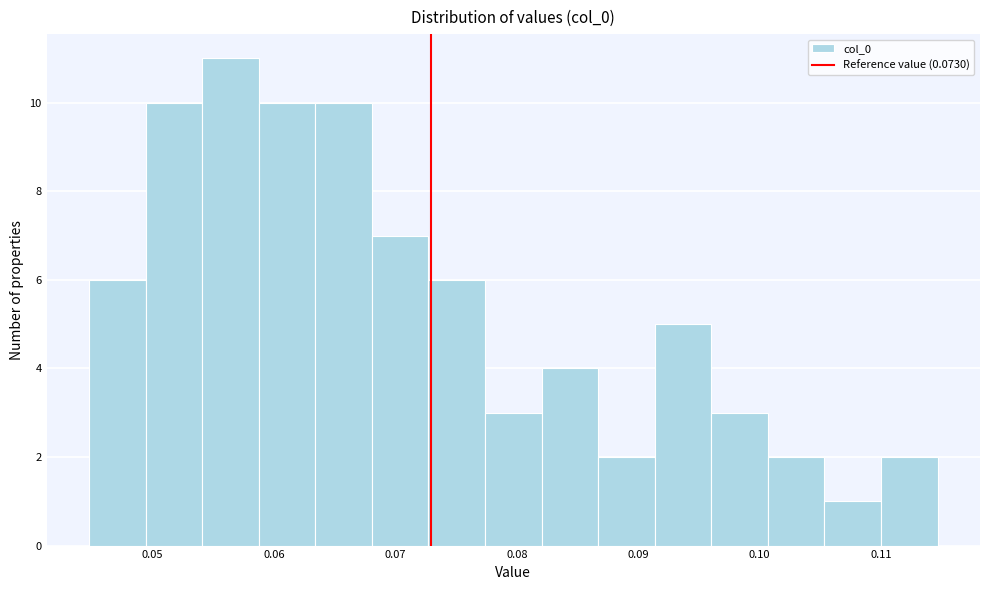

Reading left to right, transcribe this chart: for each bar, give the range it covers on the x-axis and its height. Neither the bar edges nor the heights are printed on the chart, so give them approximately, as read against the axes.

0.045 to 0.049: 6
0.049 to 0.054: 10
0.054 to 0.059: 11
0.059 to 0.063: 10
0.063 to 0.068: 10
0.068 to 0.073: 7
0.073 to 0.077: 6
0.077 to 0.082: 3
0.082 to 0.087: 4
0.087 to 0.091: 2
0.091 to 0.096: 5
0.096 to 0.101: 3
0.101 to 0.105: 2
0.105 to 0.110: 1
0.110 to 0.115: 2